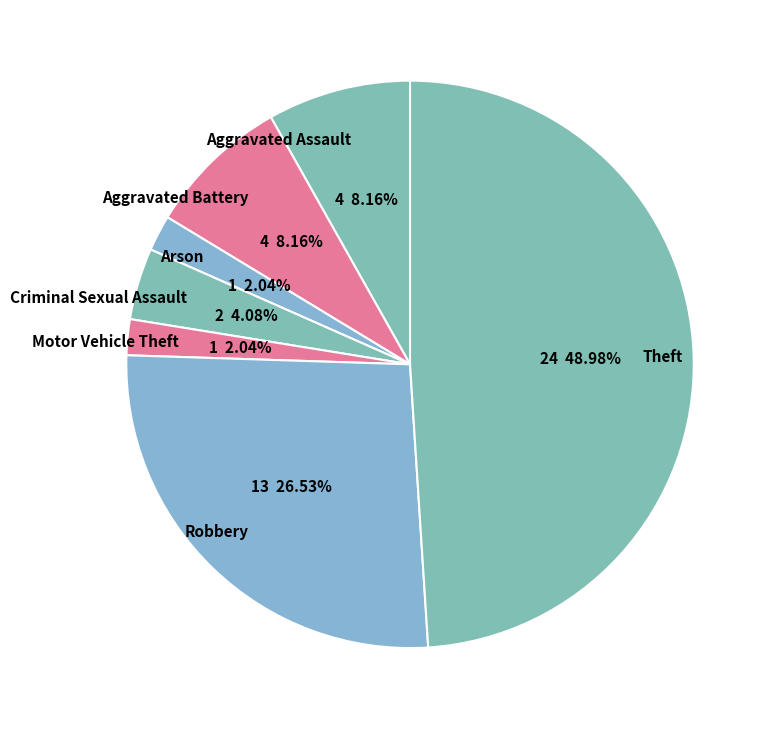

What is the ratio of the value at Robbery to the value at Aggravated Battery?

3.3